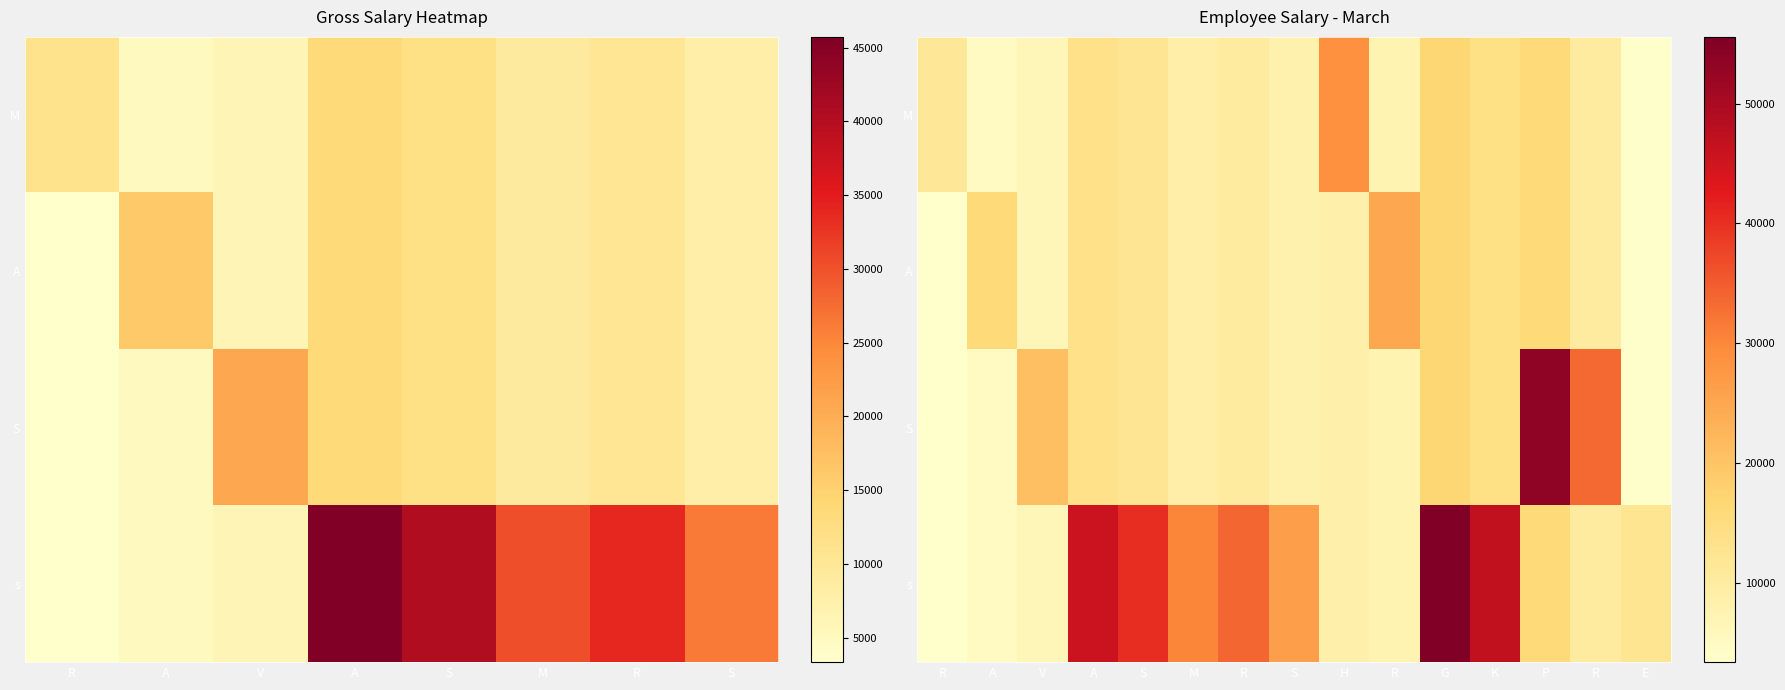

What is the sum of all S values?

219401.6